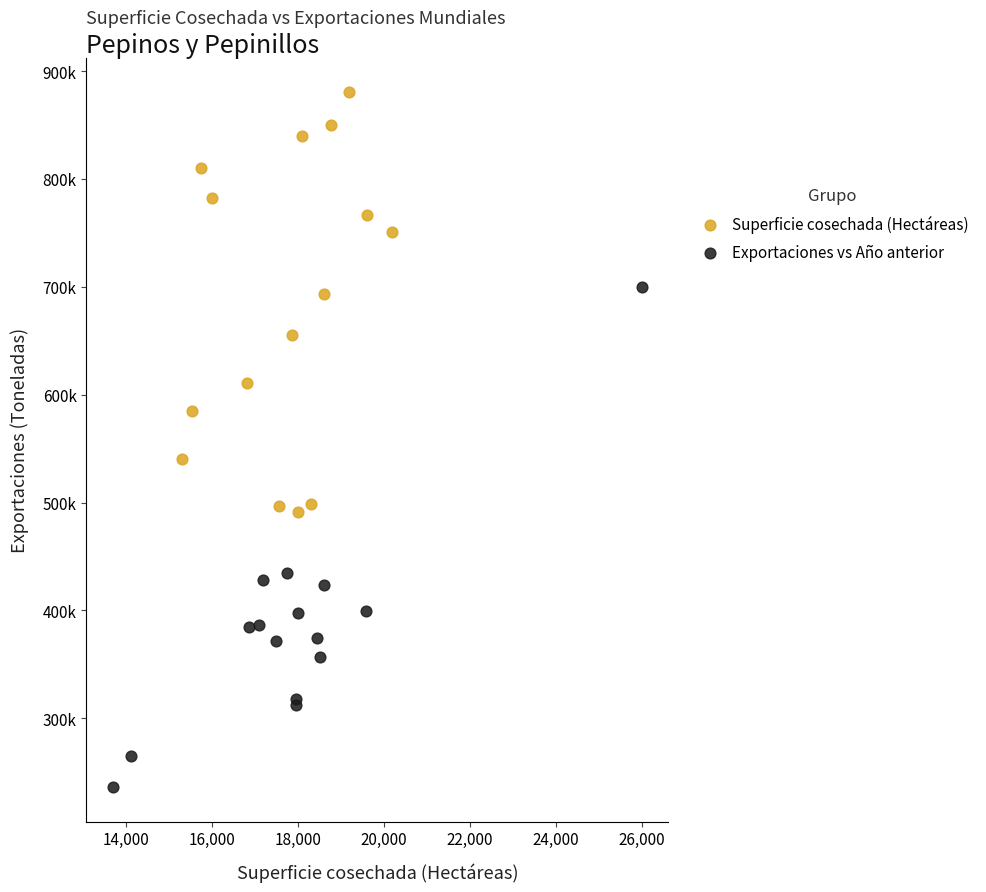

Which series contains the highest Y value?

Superficie cosechada (Hectáreas)